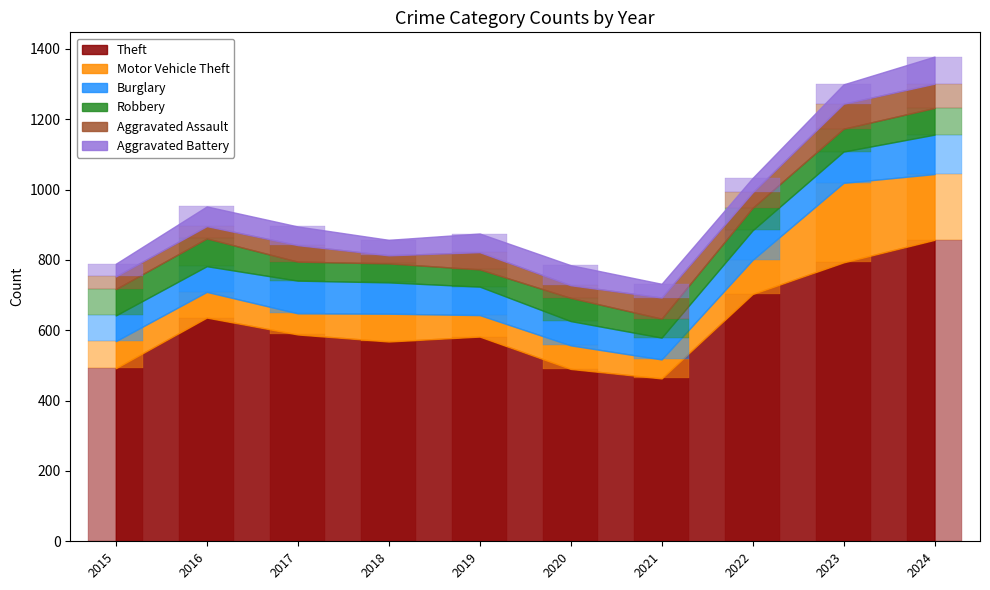

What is the sum of the Theft values at 2023 and 2017?

1381